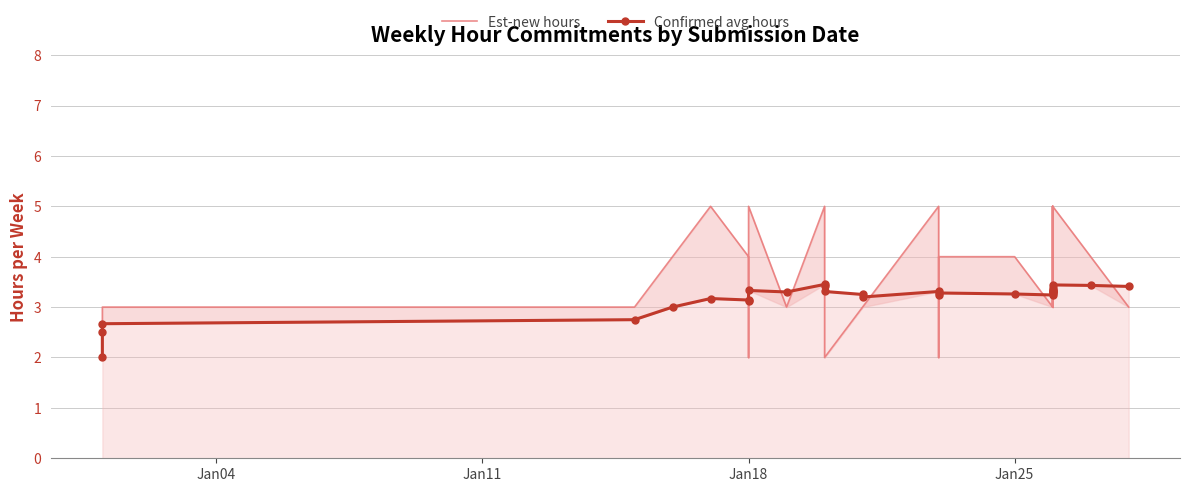

Reading left to right, extract all data points from this chart.

Est-new hours: 2.0	3.0	3.0	3.0	4.0	5.0	4.0	2.0	5.0	3.0	5.0	4.0	2.0	3.0	3.0	5.0	2.0	4.0	4.0	3.0	5.0	4.0	3.0	5.0	3.0	5.0	5.0	4.0	3.0
Confirmed avg hours: 2.0	2.5	2.7	2.8	3.0	3.2	3.1	3.1	3.3	3.3	3.5	3.4	3.3	3.2	3.2	3.3	3.2	3.3	3.3	3.2	3.3	3.3	3.3	3.3	3.3	3.4	3.4	3.4	3.4